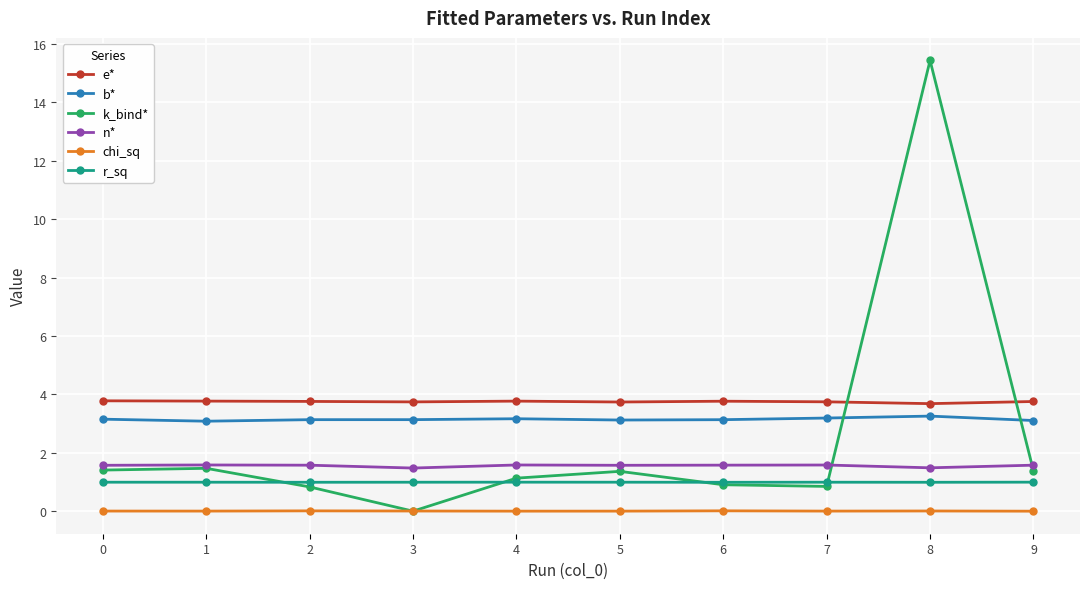

At which category does the chart reach its peak across all series?

8